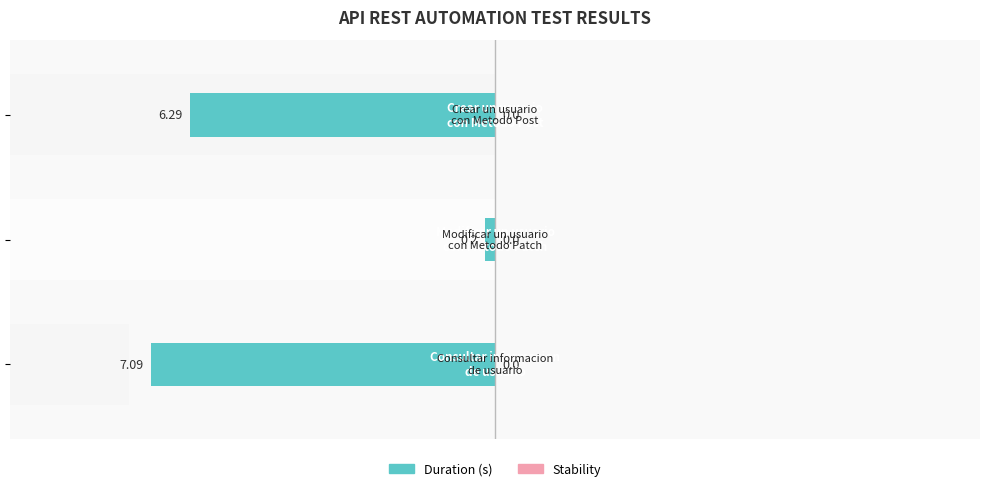

How many data points in Duration (s) are above -6?

1